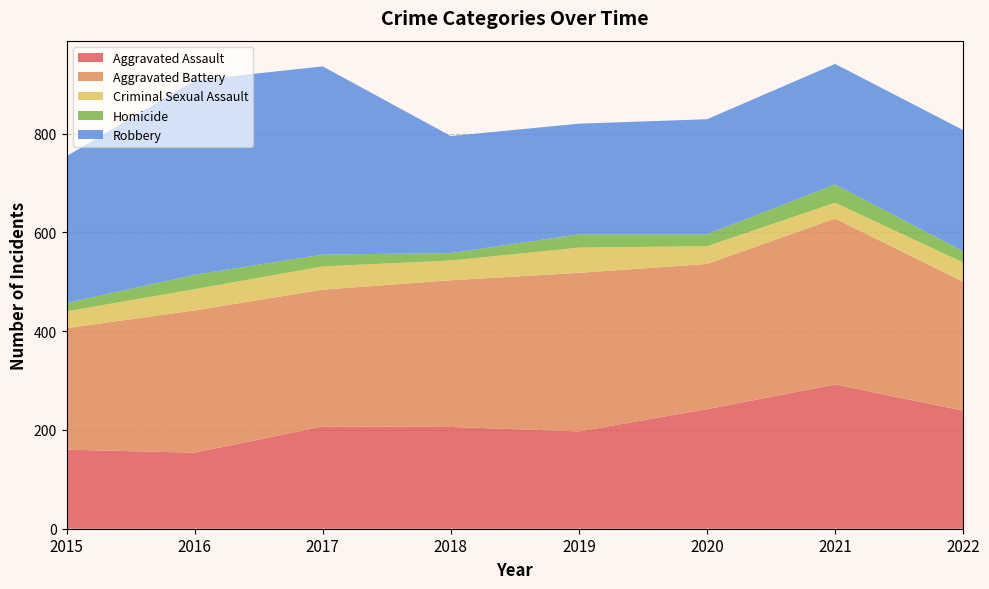

Reading left to right, extract all data points from this chart.

Aggravated Assault: 2015=160	2016=154	2017=207	2018=206	2019=197	2020=242	2021=292	2022=239
Aggravated Battery: 2015=246	2016=288	2017=277	2018=297	2019=321	2020=294	2021=336	2022=261
Criminal Sexual Assault: 2015=34	2016=43	2017=47	2018=40	2019=51	2020=36	2021=32	2022=39
Homicide: 2015=17	2016=29	2017=24	2018=15	2019=27	2020=24	2021=37	2022=23
Robbery: 2015=297	2016=394	2017=381	2018=237	2019=224	2020=233	2021=244	2022=245